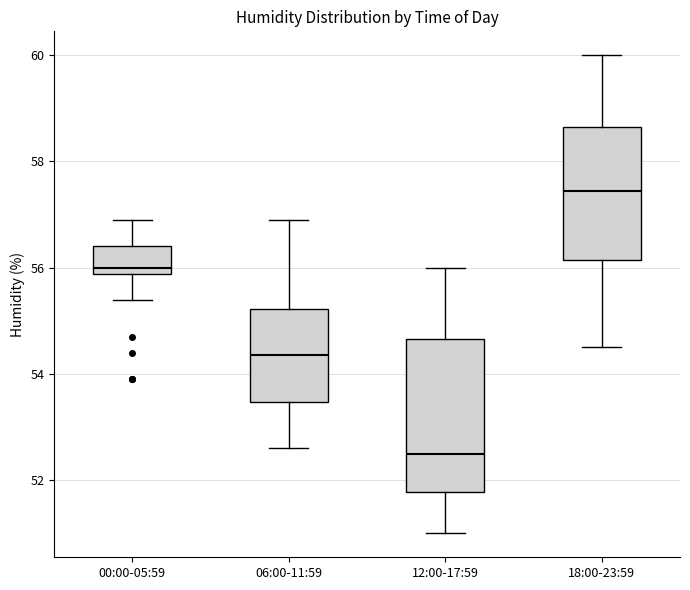

Reading left to right, read every box against the y-axis: the position of its median line, the range the box covers, and the ends of its whiskers. The values are not printed on the chart, so give them approximately, as read against the axis.

00:00-05:59: median 56.0, box 55.8 to 56.4, whiskers 55.4 to 57.0
06:00-11:59: median 54.4, box 53.4 to 55.2, whiskers 52.6 to 57.0
12:00-17:59: median 52.6, box 51.8 to 54.6, whiskers 51.0 to 56.0
18:00-23:59: median 57.4, box 56.2 to 58.6, whiskers 54.6 to 60.0